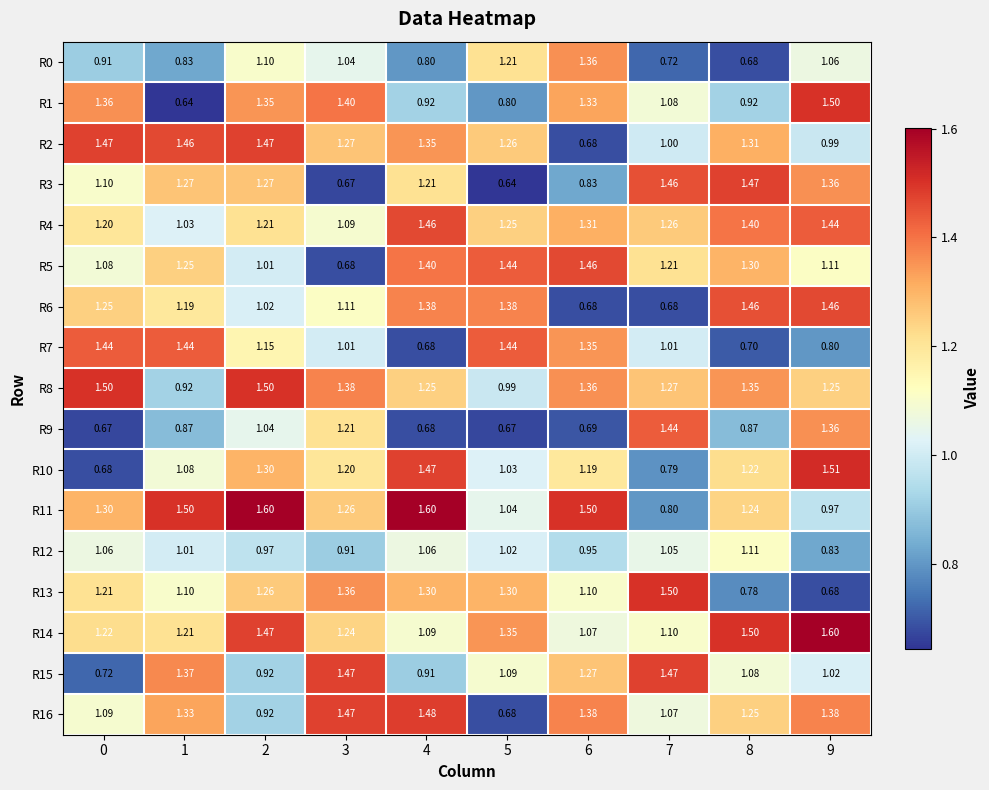

Is the value of R5 at 7 greater than the value of R12 at 9?

Yes